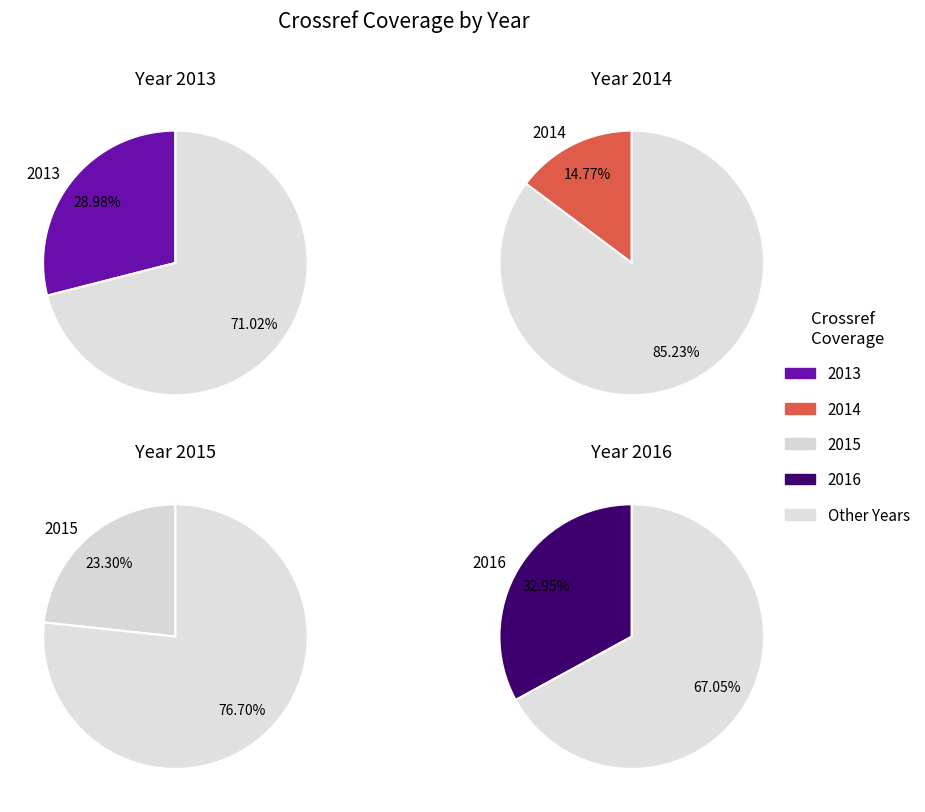

What percentage is the 2016 slice, to the nearest percent?

33%